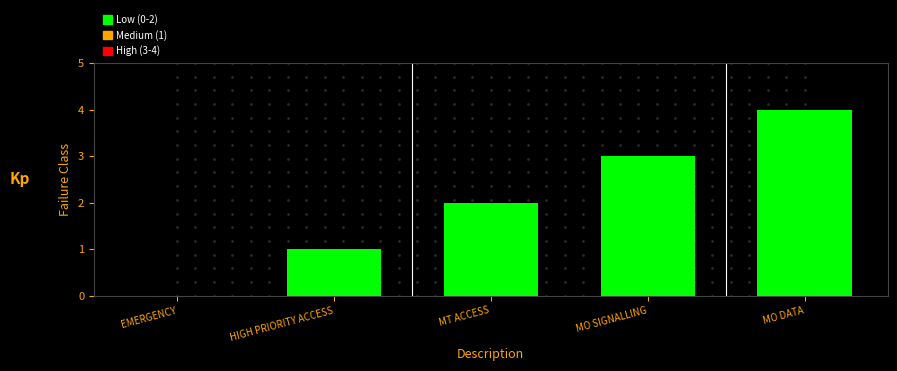

Reading right to left, extract all data points from this chart.

4	3	2	1	0